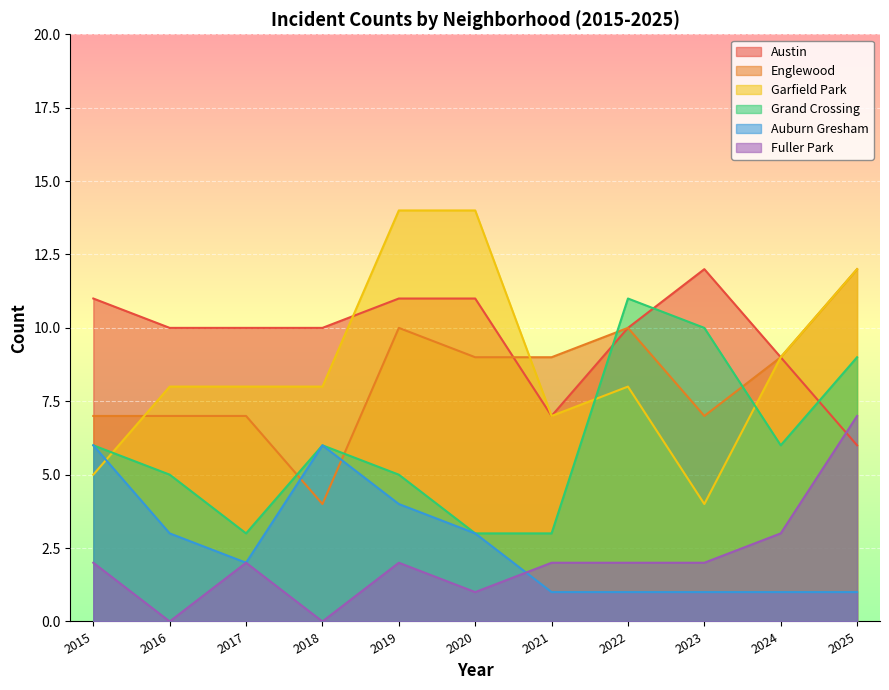

How many times do Englewood and Garfield Park cross each other?

2